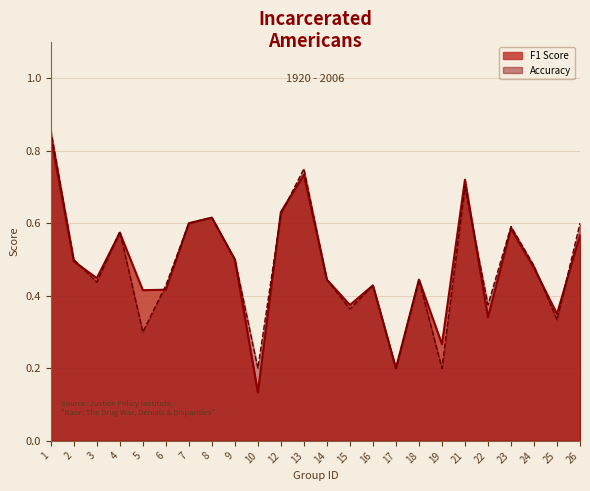

What is the average value of the accuracy series?

0.5